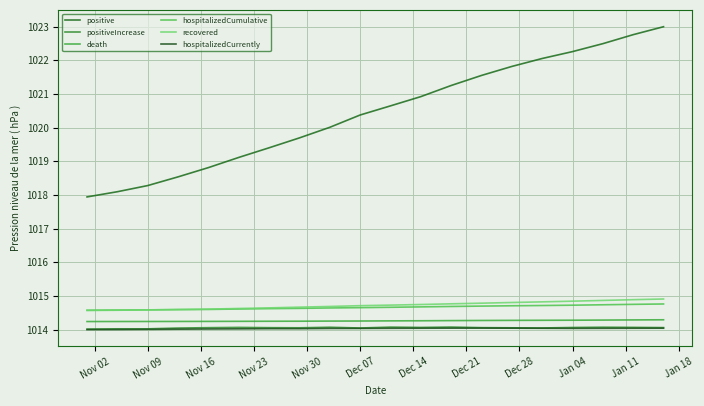

What is the minimum value shown in the chart?

1014.0